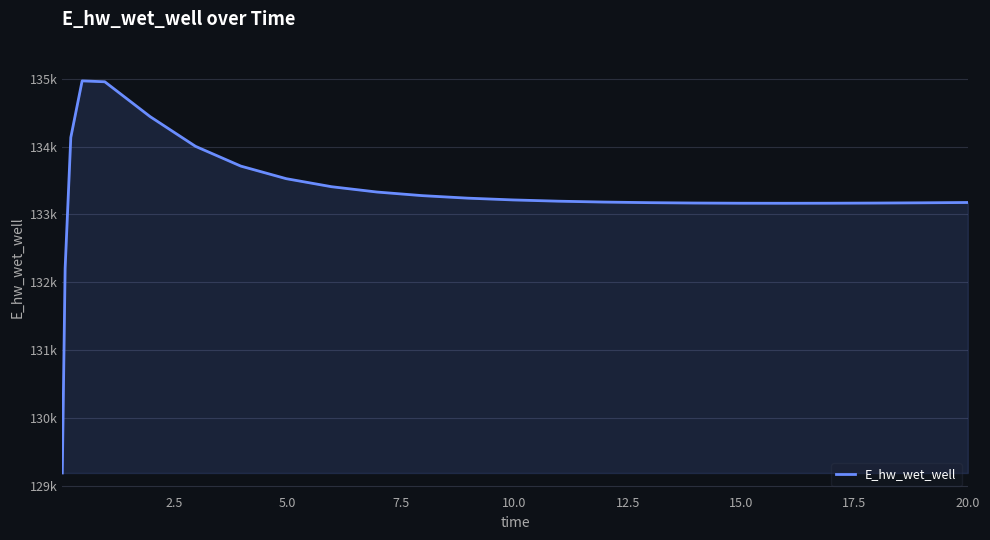

Does the chart display data point markers on the line(s)?

No